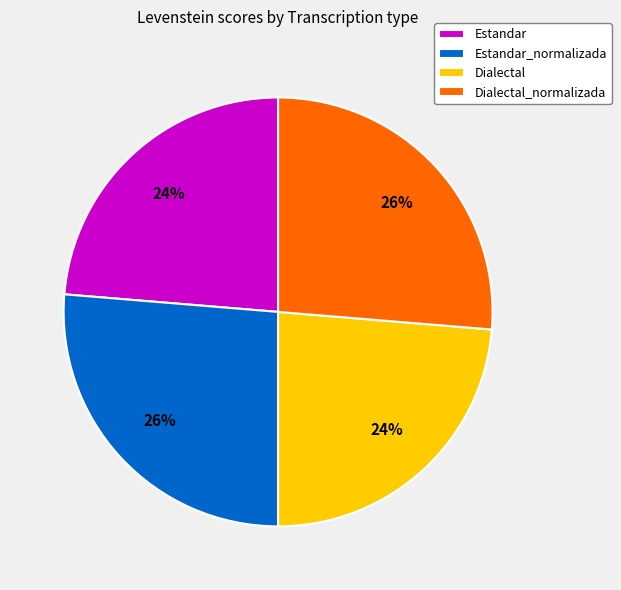

To the nearest percent, what percentage of the pie is Estandar?

24%